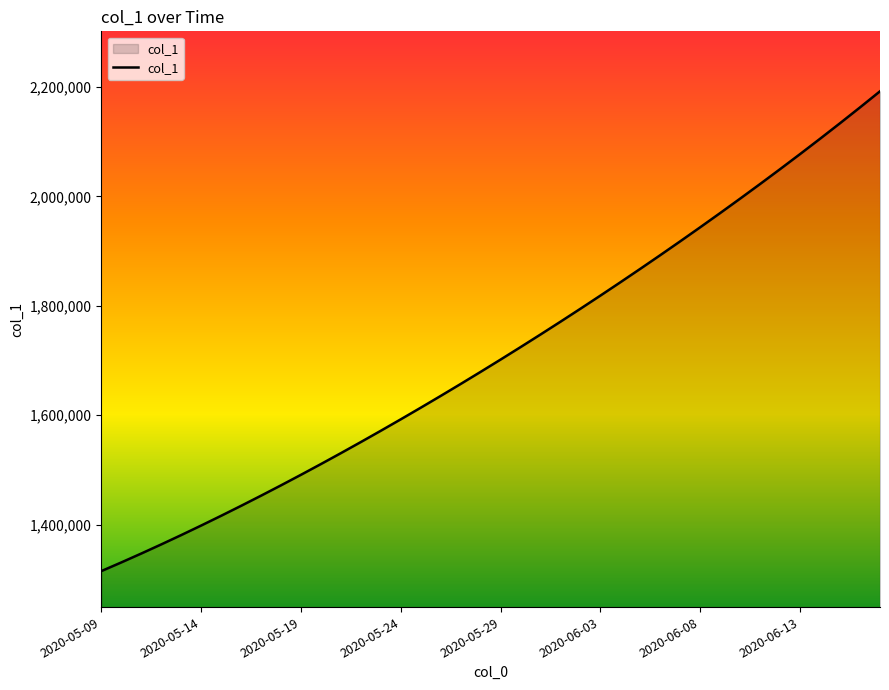

What is the sum of all values?

68481279.3